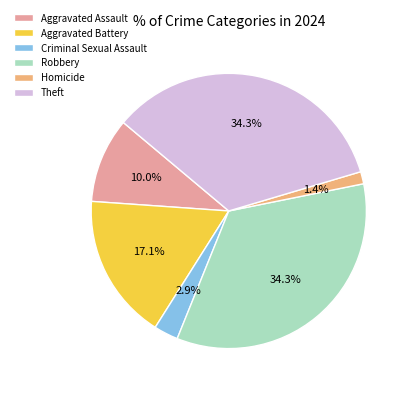

Which category has the smallest portion of the pie?

Homicide